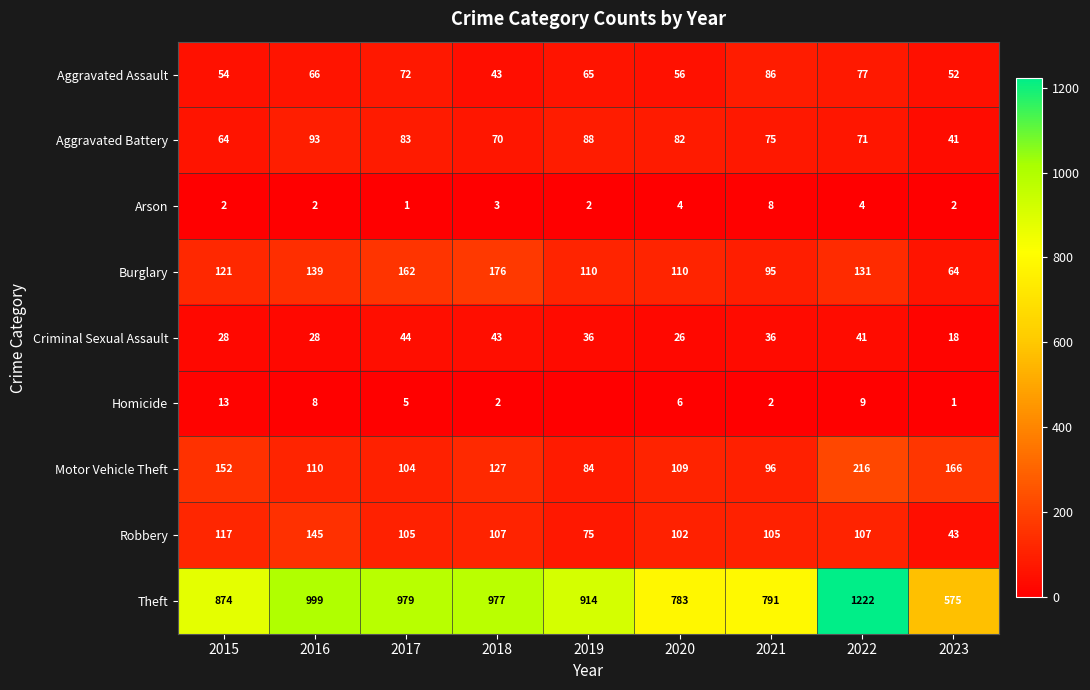

At which label does Burglary reach its minimum?

2023